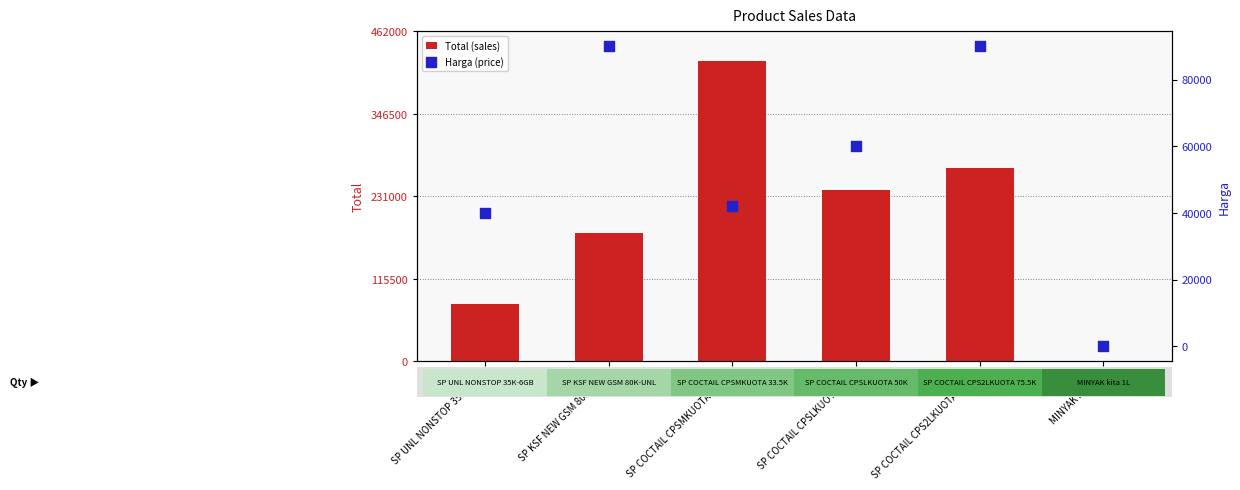

Which series reaches the minimum Y coordinate?

Harga (price)